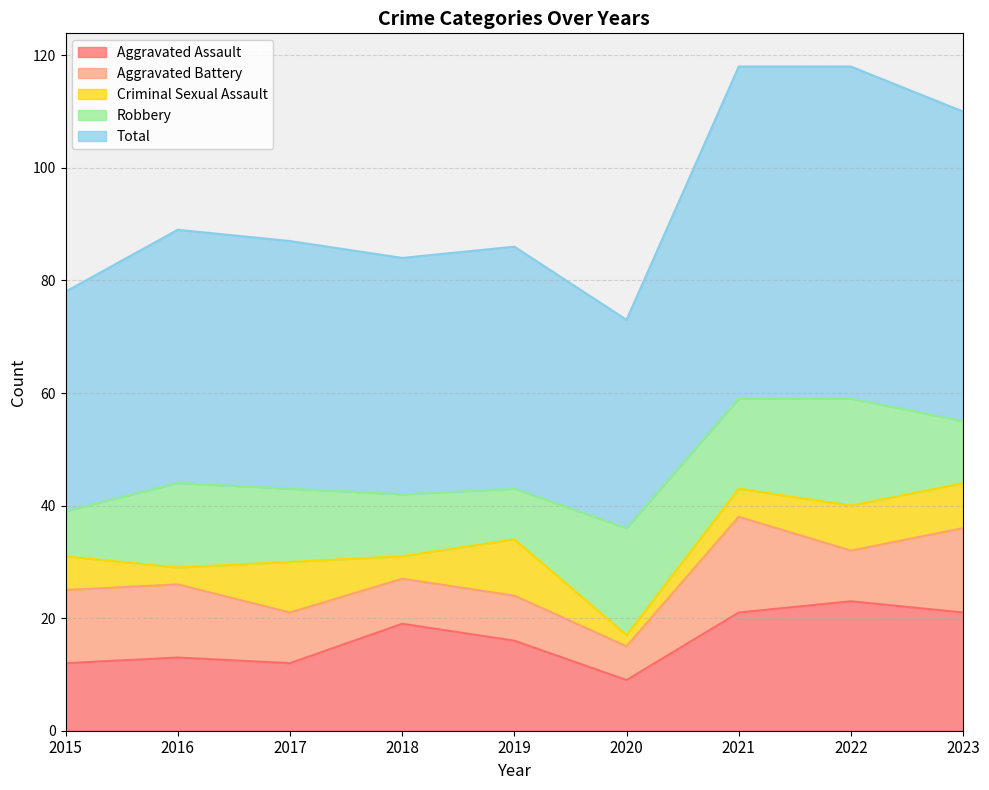

How many values in the Aggravated Assault series are below 16?

4